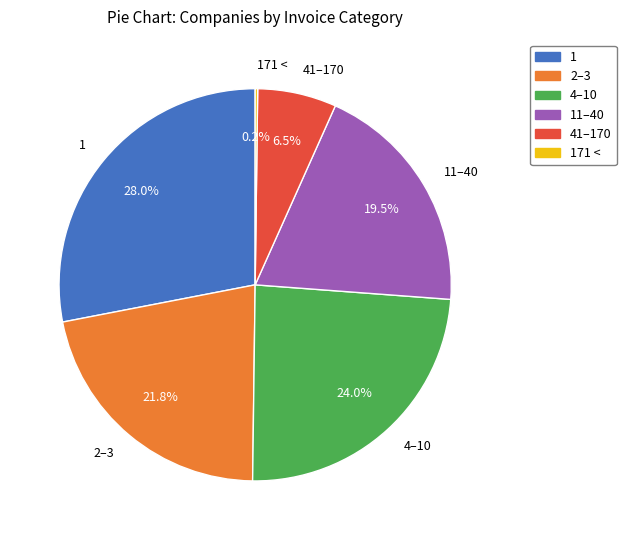

Does any single category account for the majority?

No